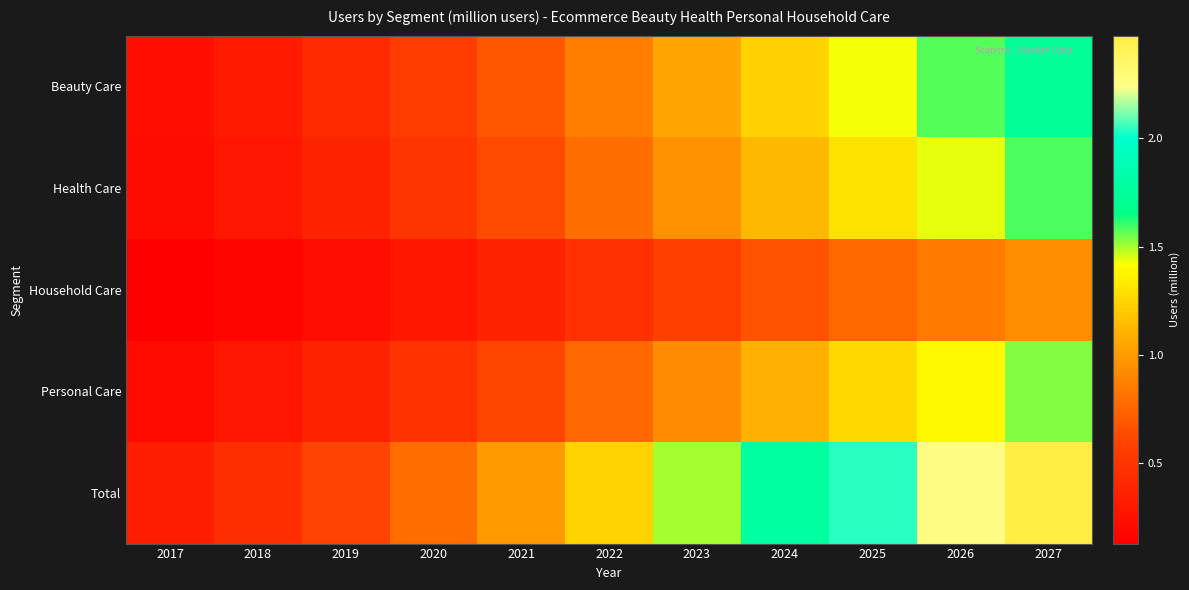

Rank the series by their maximum value, from lowest to highest.

Household Care, Personal Care, Health Care, Beauty Care, Total